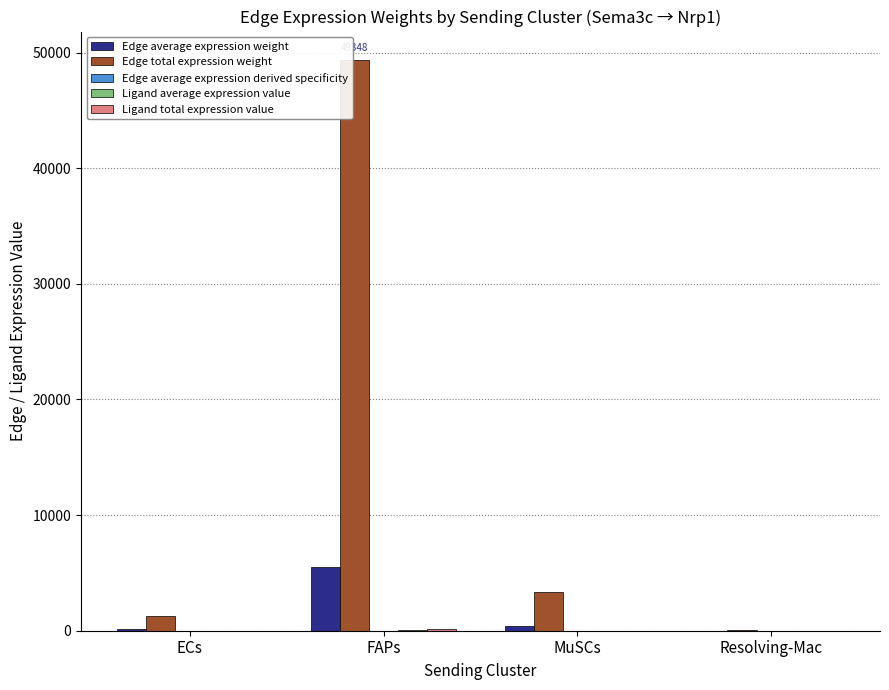

The Edge total expression weight series shows 1245.7 at ECs. True or false?

True